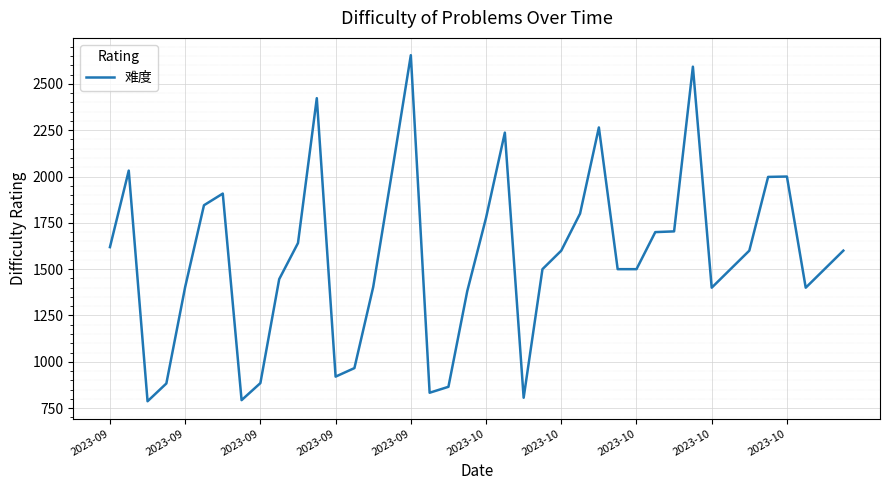

What is the minimum value shown in the chart?

787